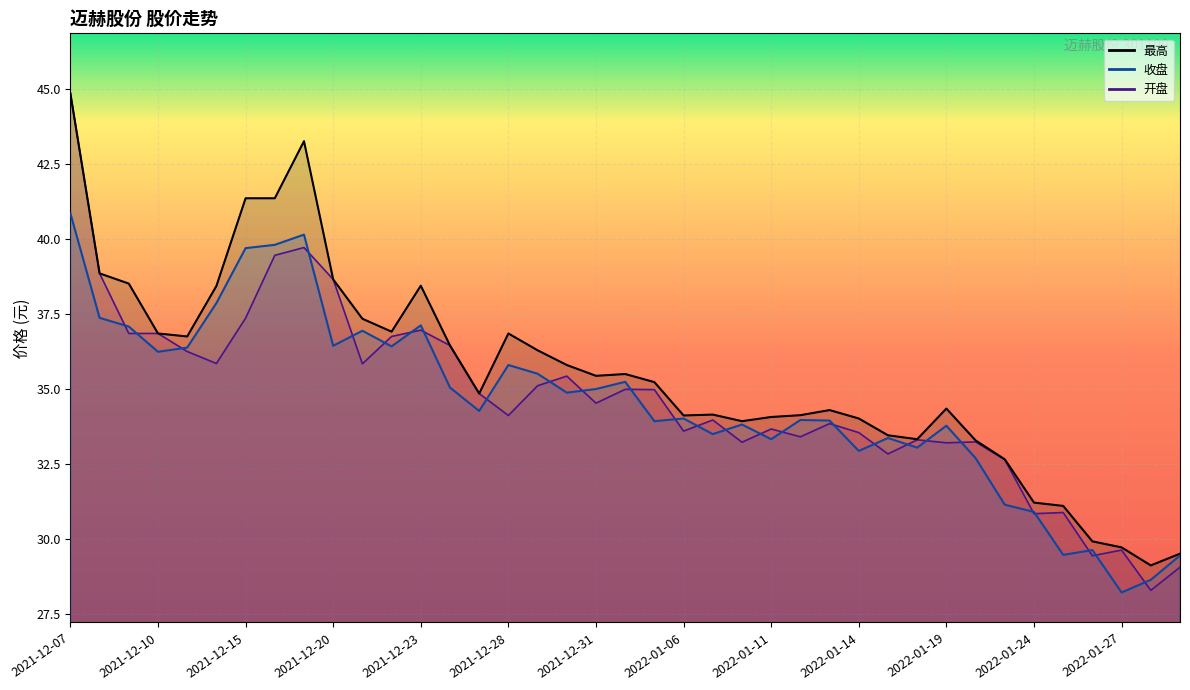

Rank the series at 2021-12-16 from highest to lowest value.

最高, 收盘, 开盘